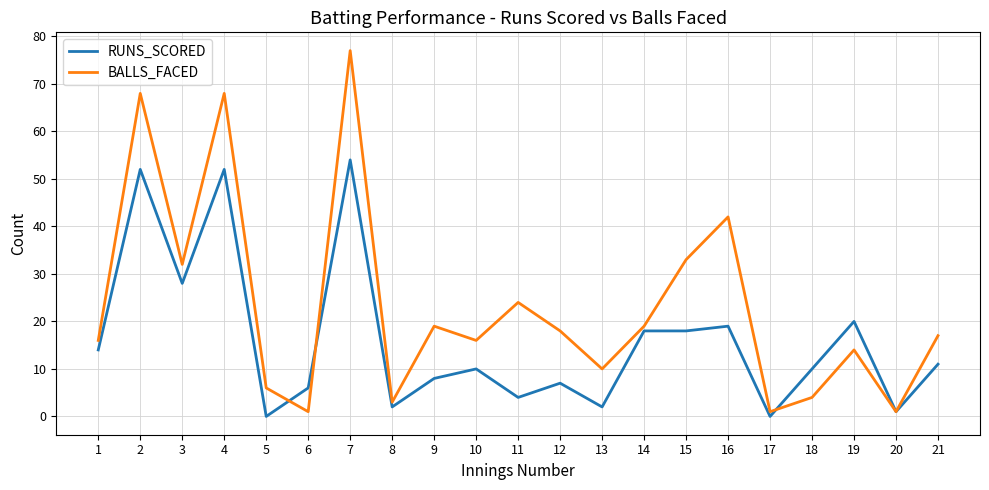

List the series in order of their peak value, lowest first.

RUNS_SCORED, BALLS_FACED